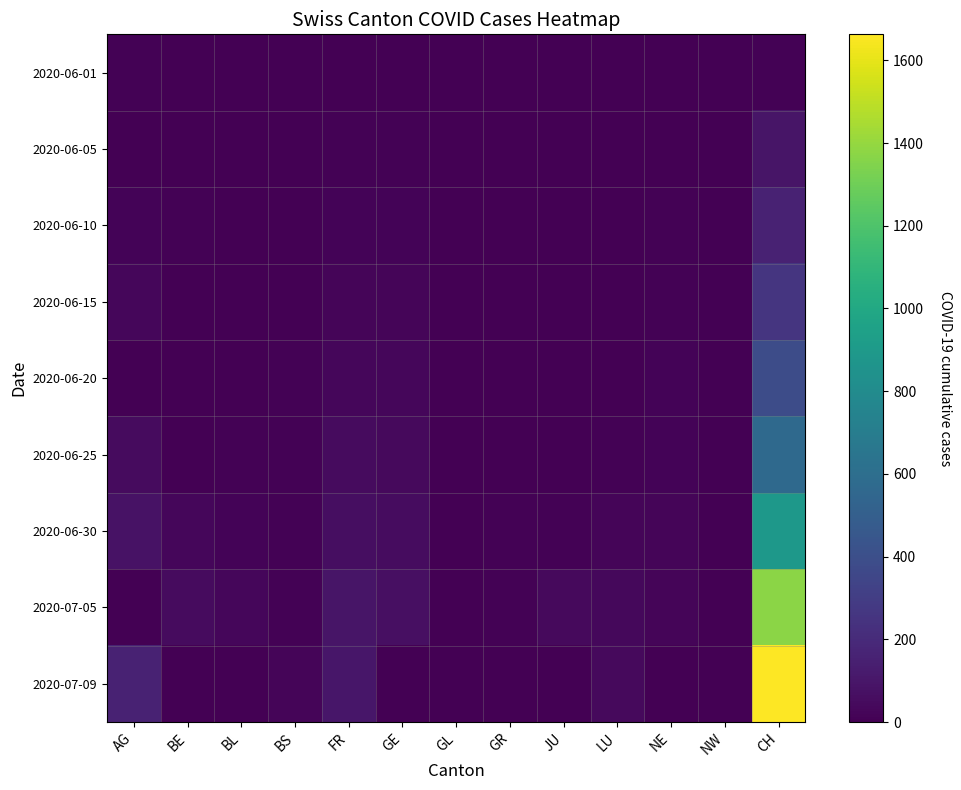

Which has a higher value, NW or CH?

CH